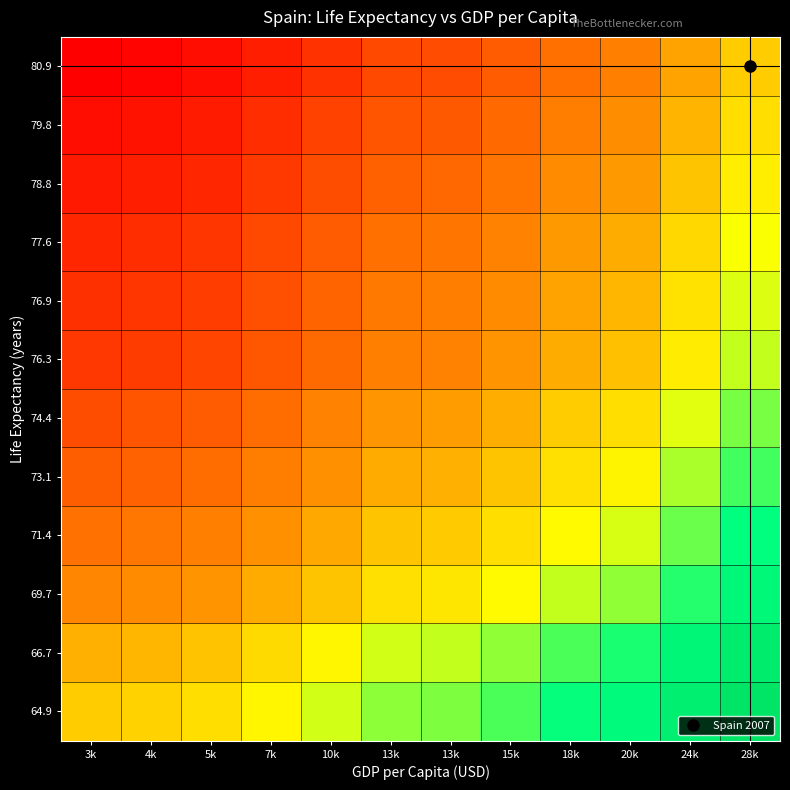

Reading right to left, extract all data points from this chart.

64.9: 28k=1.0	24k=0.8	20k=0.7	18k=0.6	15k=0.5	13k=0.4	13k=0.4	10k=0.3	7k=0.2	5k=0.1	4k=0.0	3k=0.0
66.7: 28k=0.9	24k=0.7	20k=0.6	18k=0.5	15k=0.4	13k=0.3	13k=0.3	10k=0.2	7k=0.1	5k=-0.0	4k=-0.1	3k=-0.1
69.7: 28k=0.7	24k=0.5	20k=0.4	18k=0.3	15k=0.2	13k=0.1	13k=0.1	10k=-0.0	7k=-0.1	5k=-0.2	4k=-0.3	3k=-0.3
71.4: 28k=0.6	24k=0.4	20k=0.3	18k=0.2	15k=0.1	13k=-0.0	13k=-0.0	10k=-0.1	7k=-0.2	5k=-0.3	4k=-0.4	3k=-0.4
73.1: 28k=0.5	24k=0.3	20k=0.2	18k=0.1	15k=-0.0	13k=-0.1	13k=-0.1	10k=-0.2	7k=-0.3	5k=-0.4	4k=-0.5	3k=-0.5
74.4: 28k=0.4	24k=0.2	20k=0.1	18k=0.0	15k=-0.1	13k=-0.2	13k=-0.2	10k=-0.3	7k=-0.4	5k=-0.5	4k=-0.6	3k=-0.6
76.3: 28k=0.3	24k=0.1	20k=-0.0	18k=-0.1	15k=-0.2	13k=-0.3	13k=-0.3	10k=-0.4	7k=-0.5	5k=-0.6	4k=-0.7	3k=-0.7
76.9: 28k=0.3	24k=0.1	20k=-0.1	18k=-0.2	15k=-0.3	13k=-0.3	13k=-0.4	10k=-0.5	7k=-0.6	5k=-0.7	4k=-0.7	3k=-0.7
77.6: 28k=0.2	24k=0.1	20k=-0.1	18k=-0.2	15k=-0.3	13k=-0.4	13k=-0.4	10k=-0.5	7k=-0.6	5k=-0.7	4k=-0.8	3k=-0.8
78.8: 28k=0.1	24k=-0.0	20k=-0.2	18k=-0.3	15k=-0.4	13k=-0.5	13k=-0.5	10k=-0.6	7k=-0.7	5k=-0.8	4k=-0.8	3k=-0.9
79.8: 28k=0.1	24k=-0.1	20k=-0.3	18k=-0.3	15k=-0.4	13k=-0.5	13k=-0.6	10k=-0.7	7k=-0.8	5k=-0.9	4k=-0.9	3k=-0.9
80.9: 28k=0.0	24k=-0.2	20k=-0.3	18k=-0.4	15k=-0.5	13k=-0.6	13k=-0.6	10k=-0.7	7k=-0.8	5k=-0.9	4k=-1.0	3k=-1.0